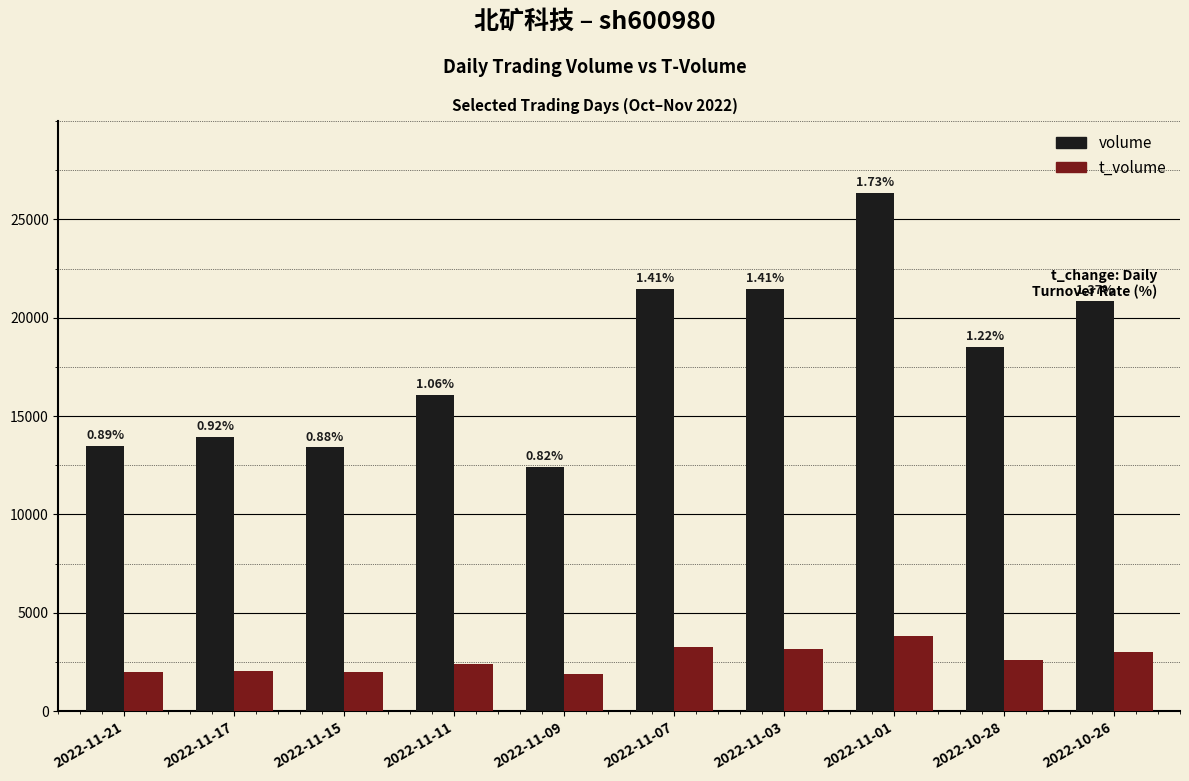

What is the label of the 2nd bar from the right?

2022-10-28